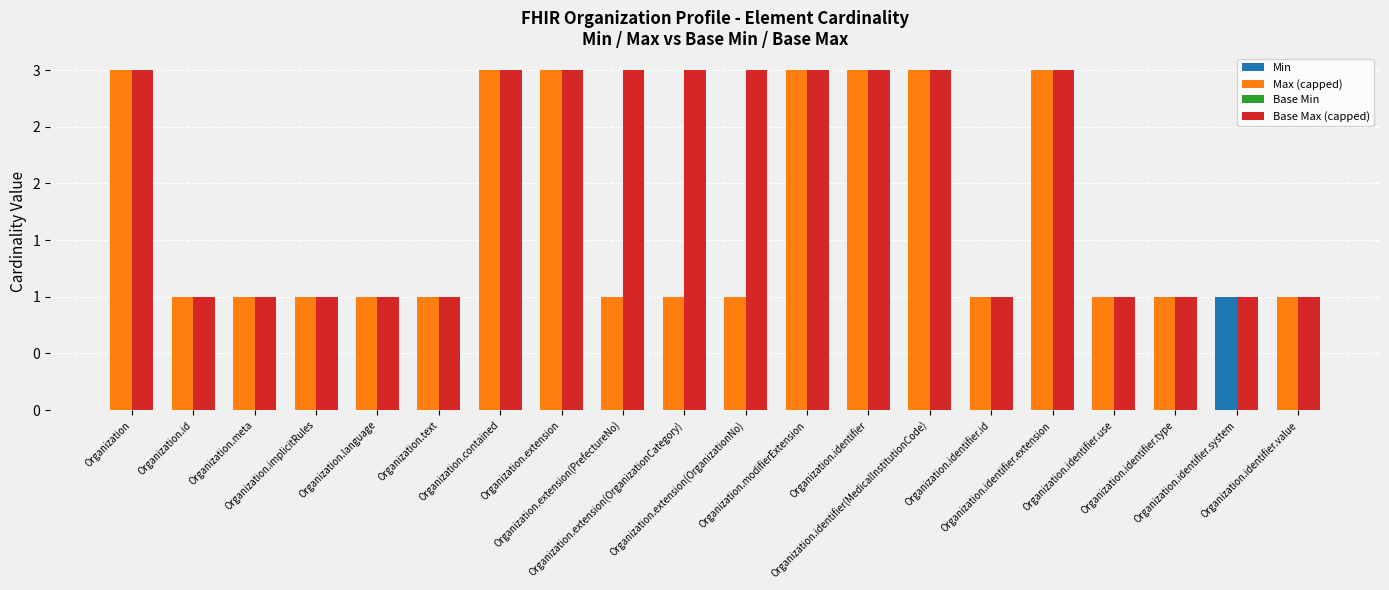

Rank the series at Organization.identifier.system from lowest to highest value.

Max (capped), Base Min, Min, Base Max (capped)